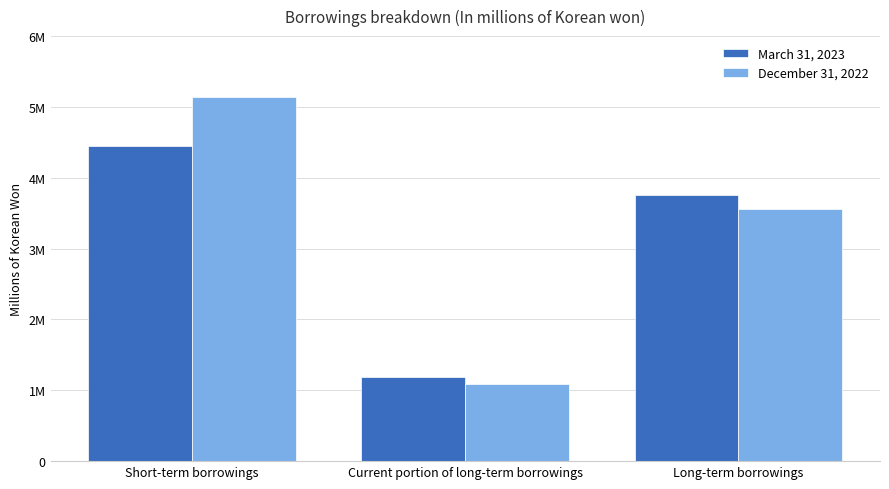

What are all the series names shown in the legend?

March 31, 2023, December 31, 2022